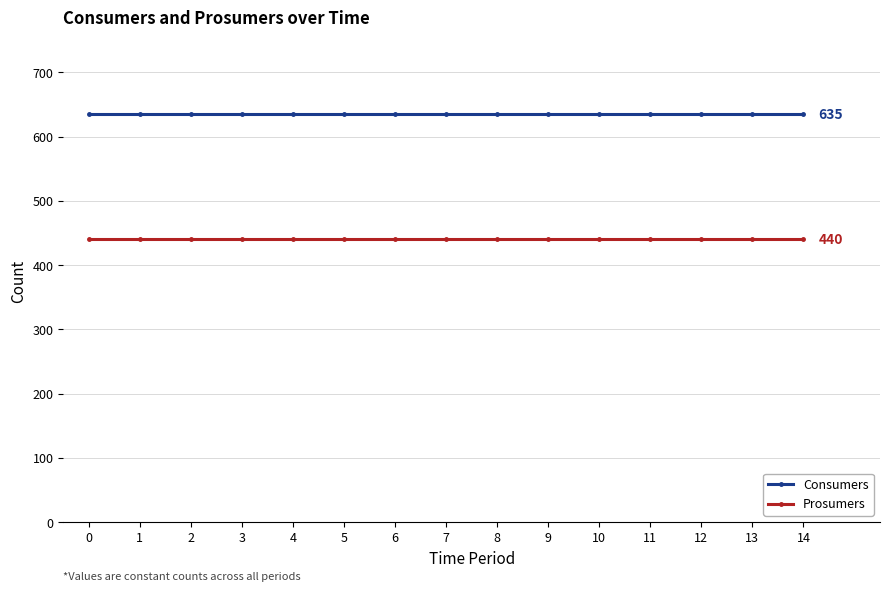

List the series in order of their overall mean, highest first.

Consumers, Prosumers